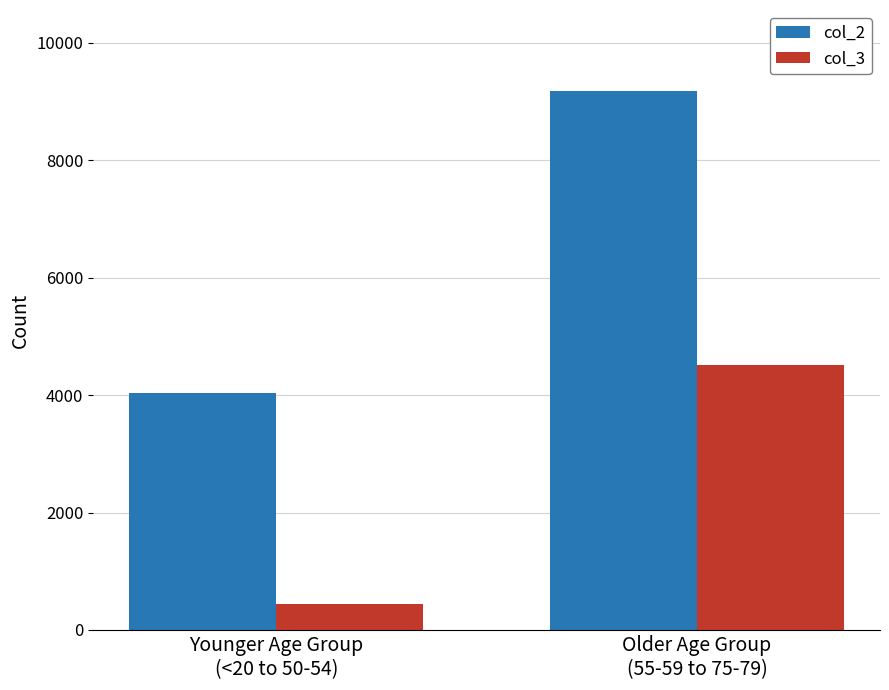

Read the col_2 value at Older Age Group
(55-59 to 75-79).

9181